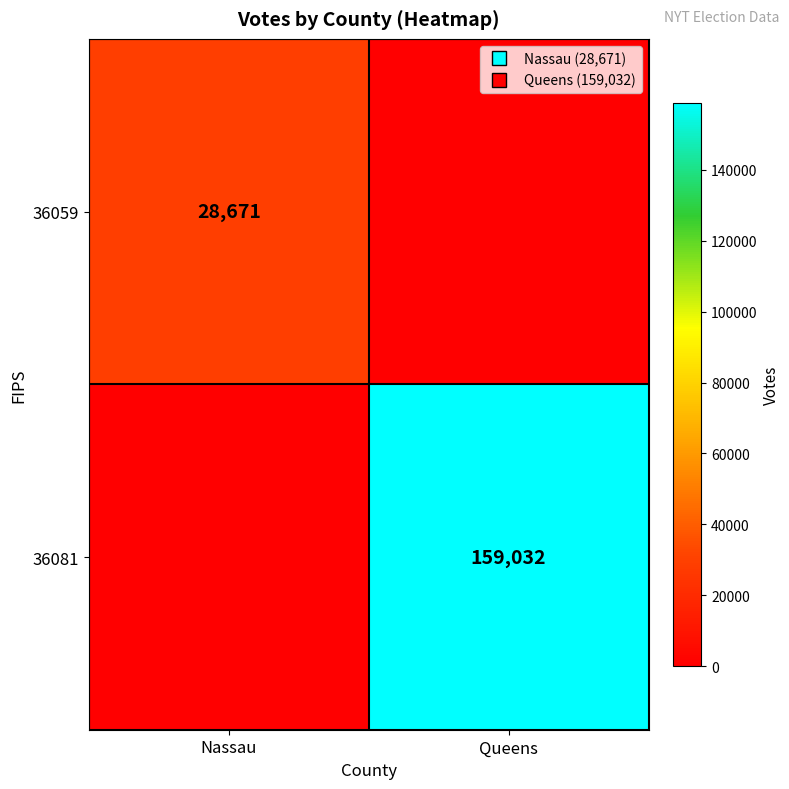

The value of 36081 at Queens is 240951. True or false?

False